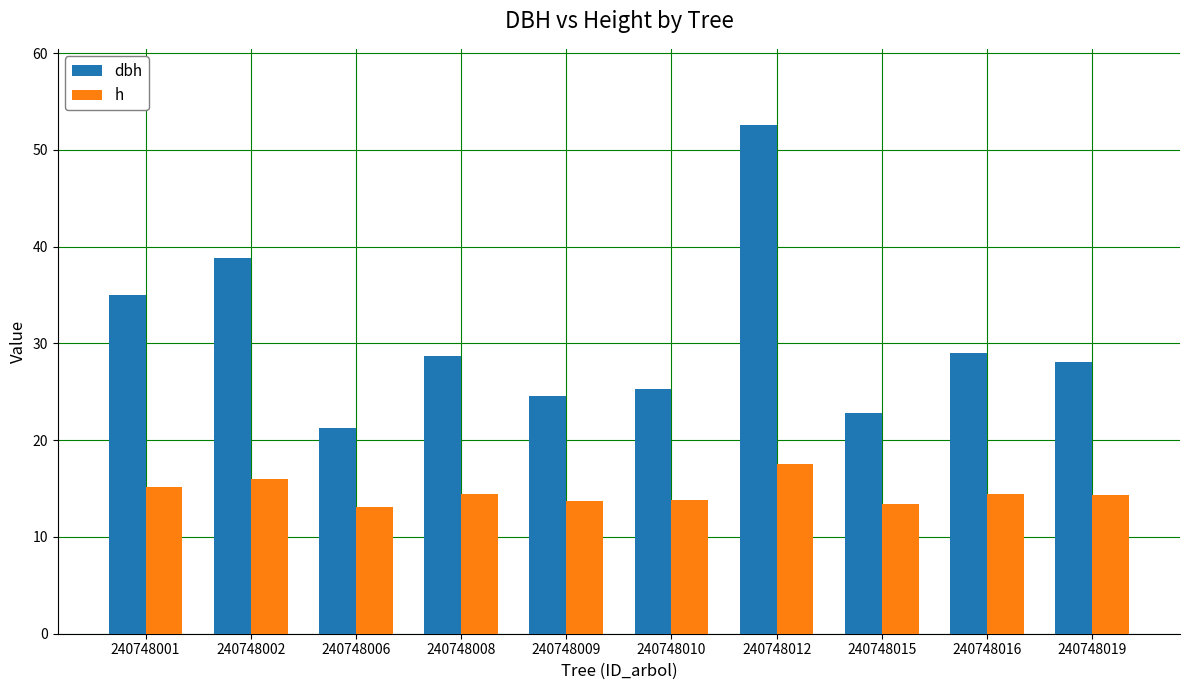

At which category is the sum across all series the highest?

240748012